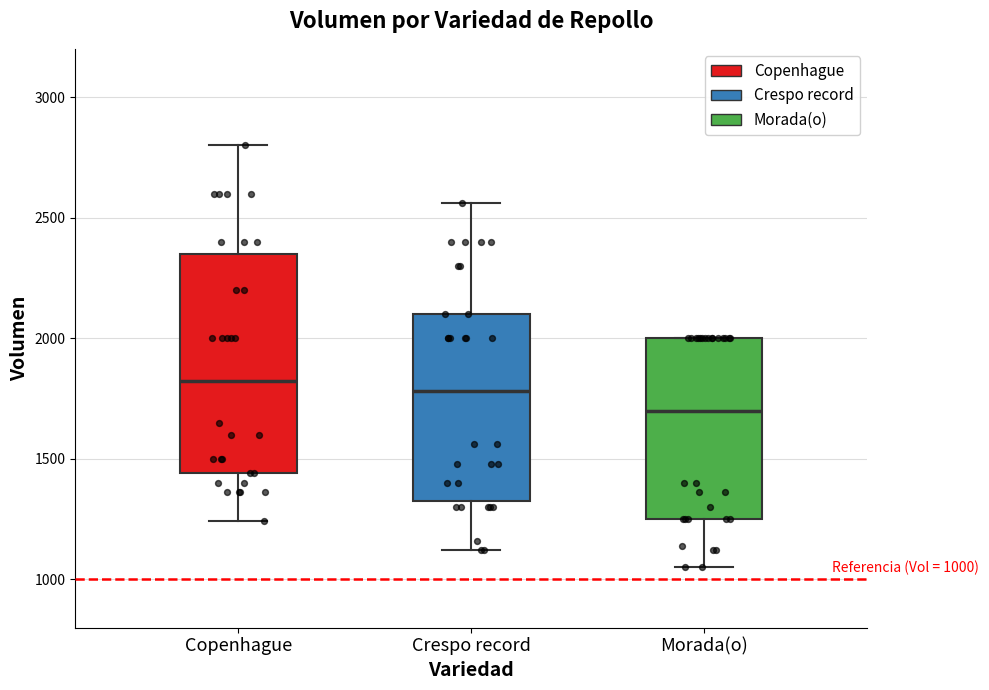

Comparing the boxes themselves (not the whiskers), which one is the tallest?

Copenhague